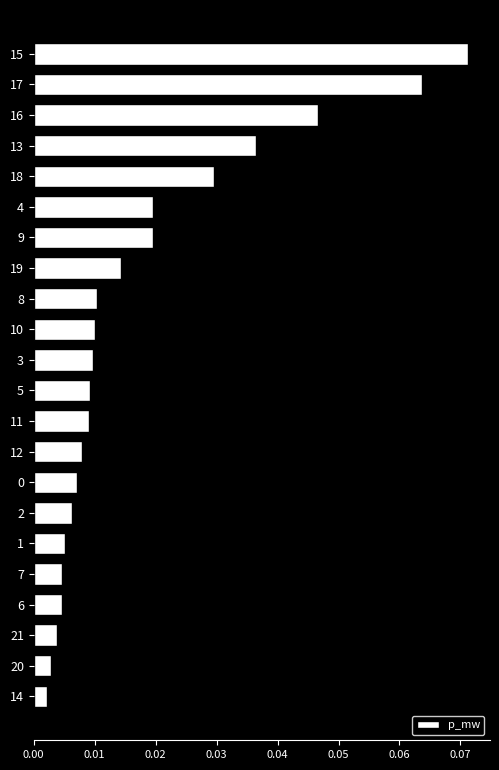

Which has a higher value, 17 or 2?

17